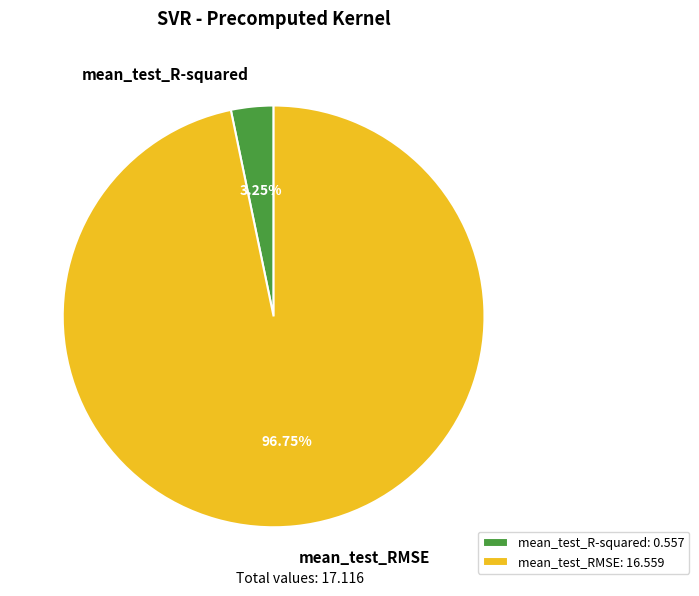

Rank the categories by value from highest to lowest.

mean_test_RMSE, mean_test_R-squared